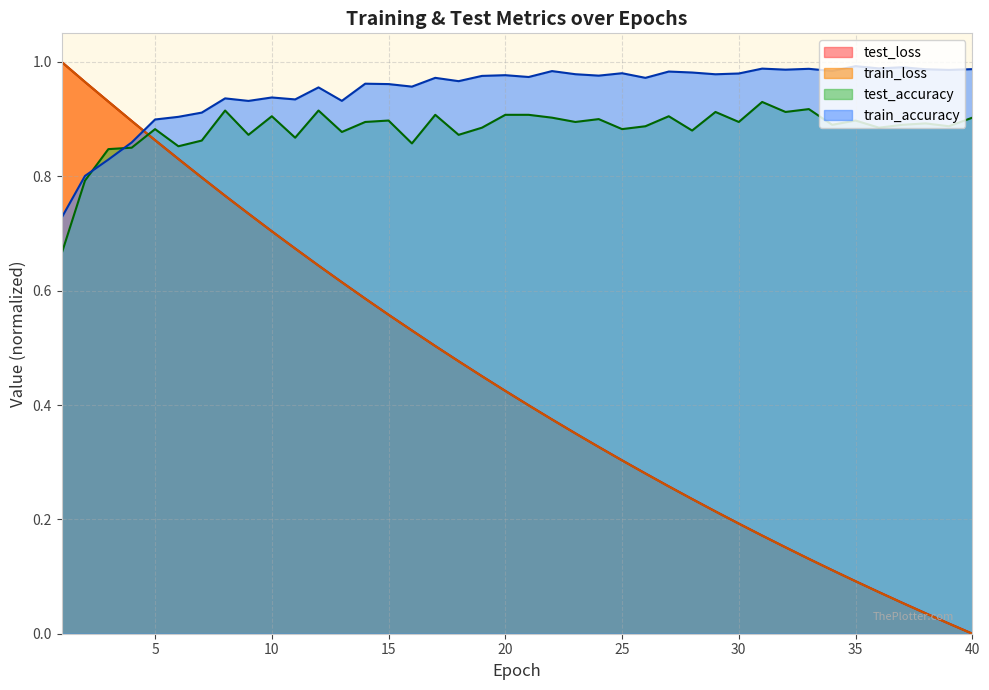

List the labels in order of test_accuracy value, largest first.

31, 33, 8, 12, 29, 32, 17, 20, 21, 10, 27, 22, 40, 24, 15, 35, 14, 23, 30, 38, 34, 37, 26, 39, 19, 36, 5, 25, 28, 13, 9, 18, 11, 7, 16, 6, 4, 3, 2, 1